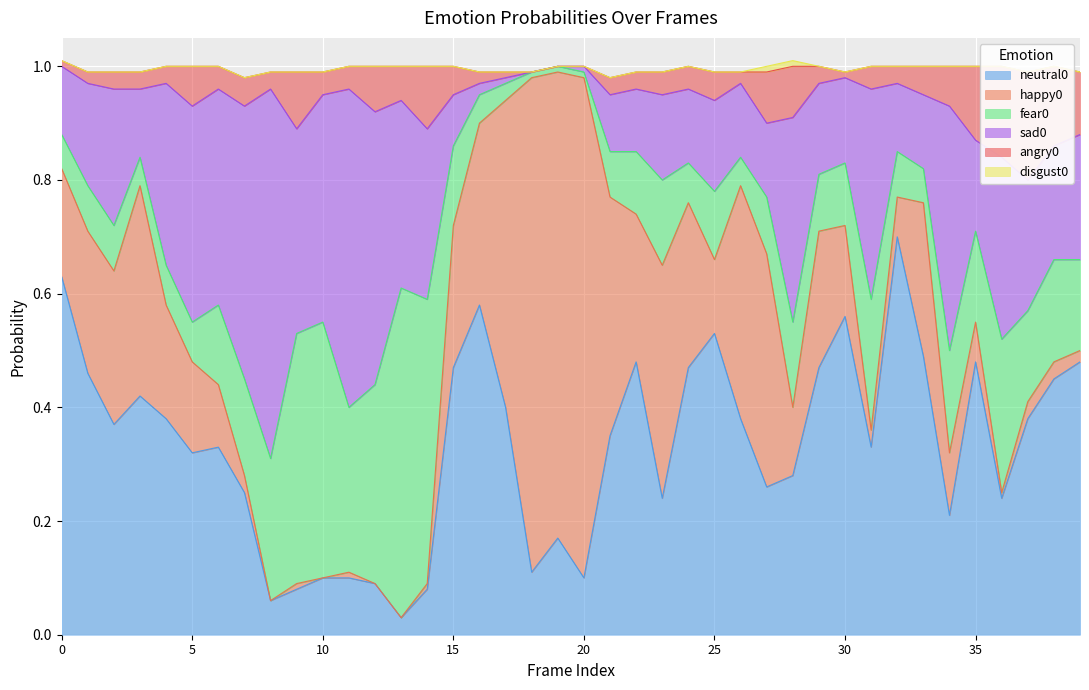

True or false: fear0 and disgust0 intersect in this chart.

False